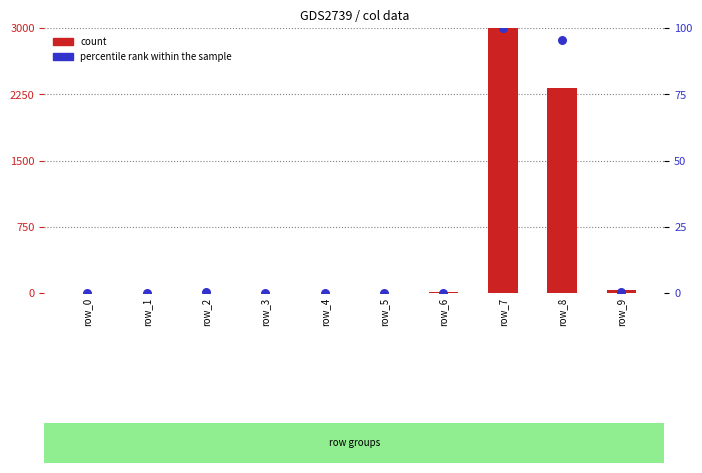

Which series contains the lowest Y value?

count